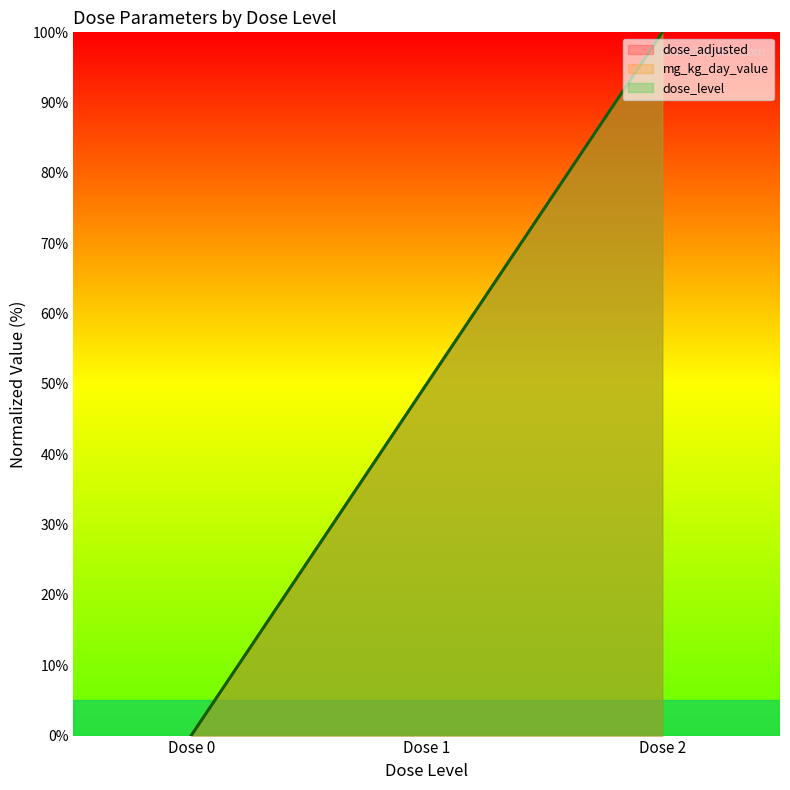

At how many categories does at least one series exceed 29?

2